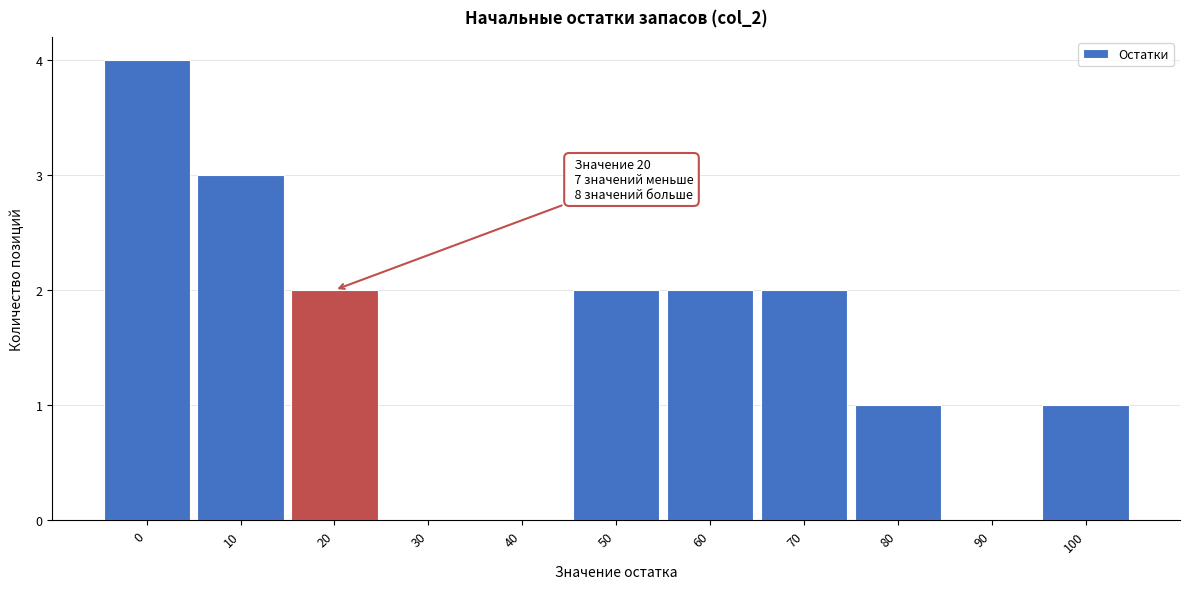

Reading right to left, transcribe all the data shown in this chart.

100=1	90=0	80=1	70=2	60=2	50=2	40=0	30=0	20=2	10=3	0=4